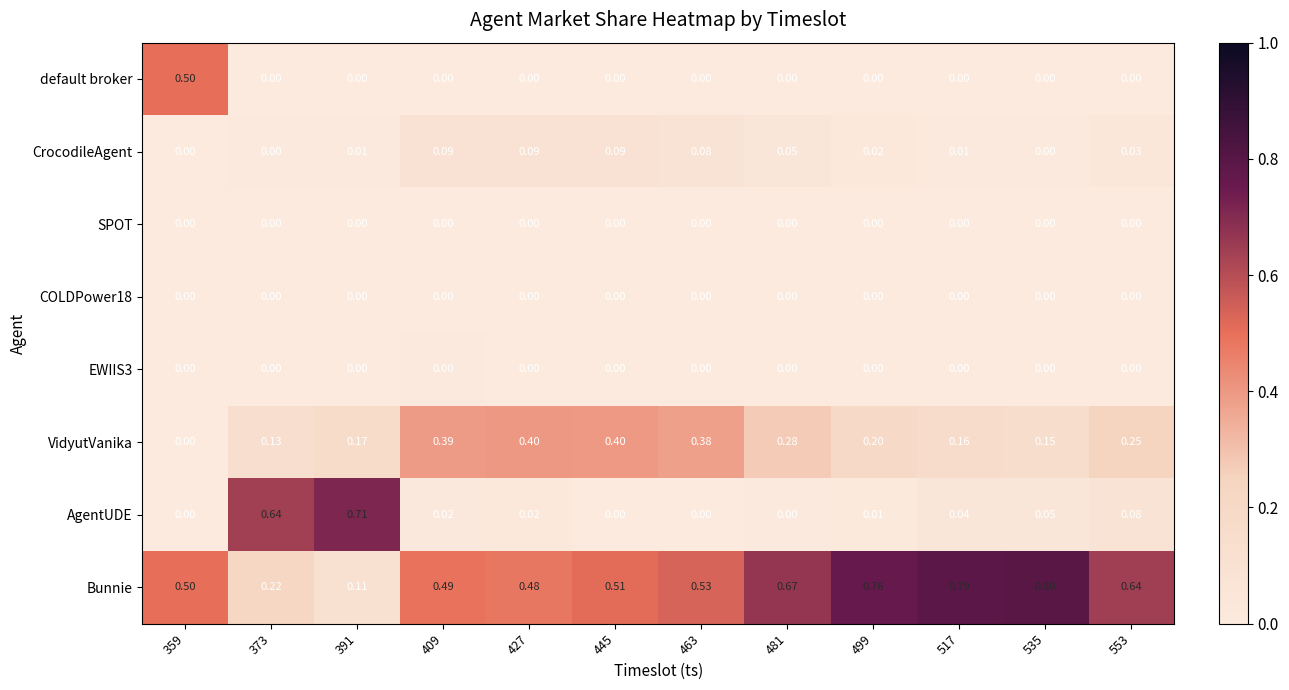

Count the number of data series in this chart.

8